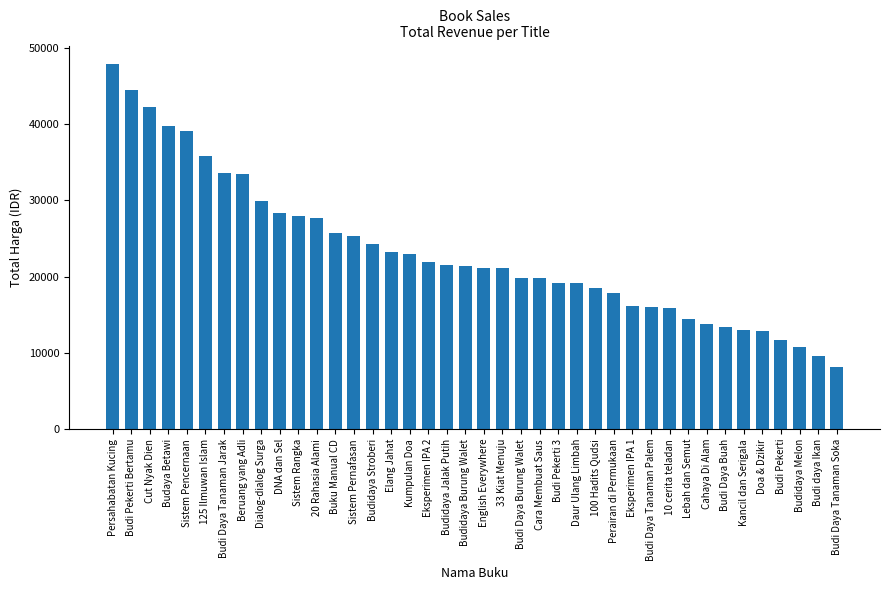

What value does the data have at Budi Daya Burung Walet, to the nearest 100?

19800